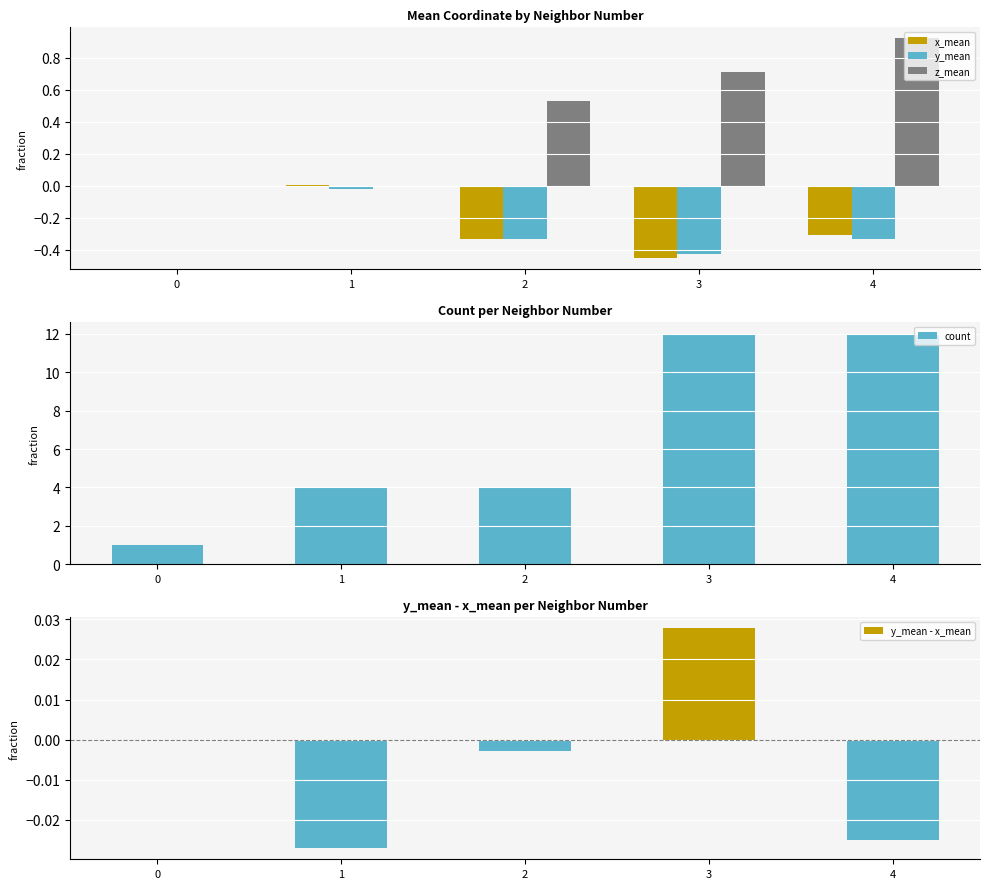

Does the chart contain any negative values?

Yes